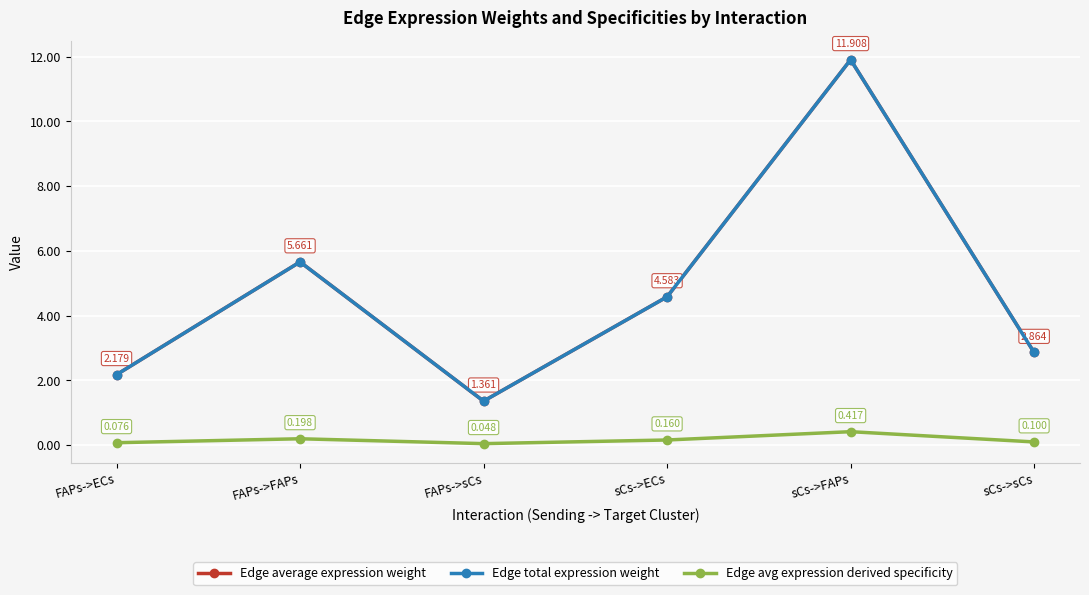

Does the chart display data point markers on the line(s)?

Yes